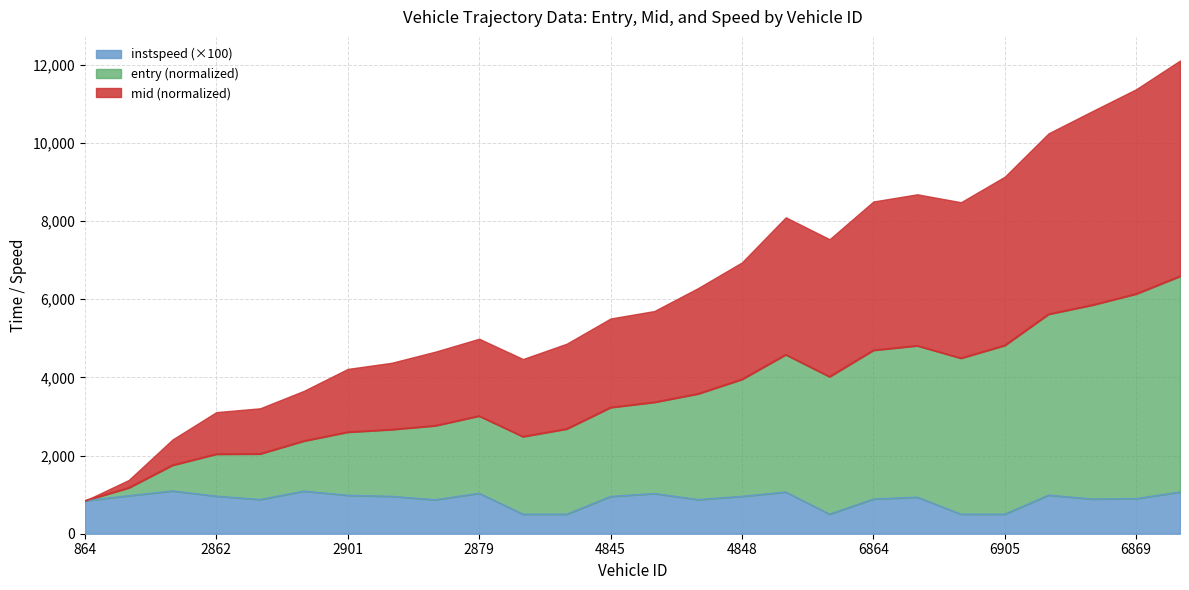

What is the value of the instspeed point at the 23rd from the left?

988.1